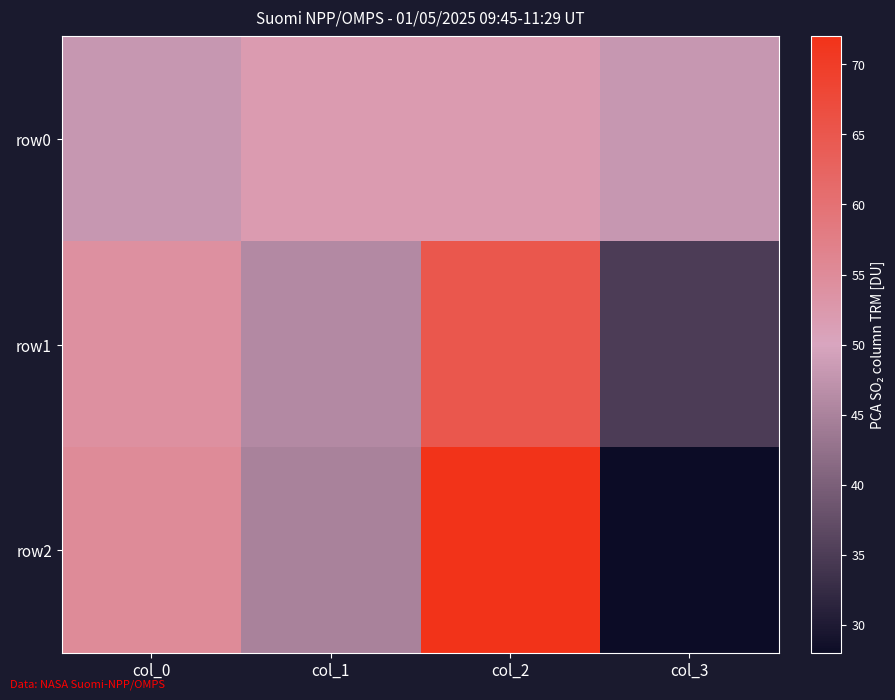

Rank the series by their maximum value, from lowest to highest.

row0, row1, row2